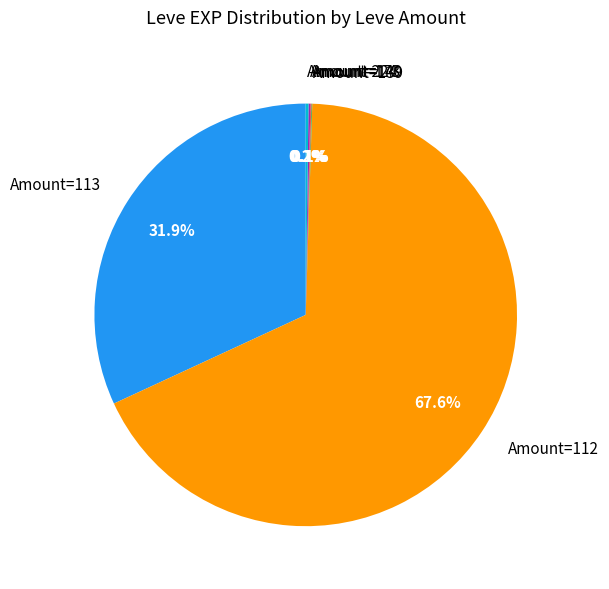

Is there a majority slice in this chart?

Yes